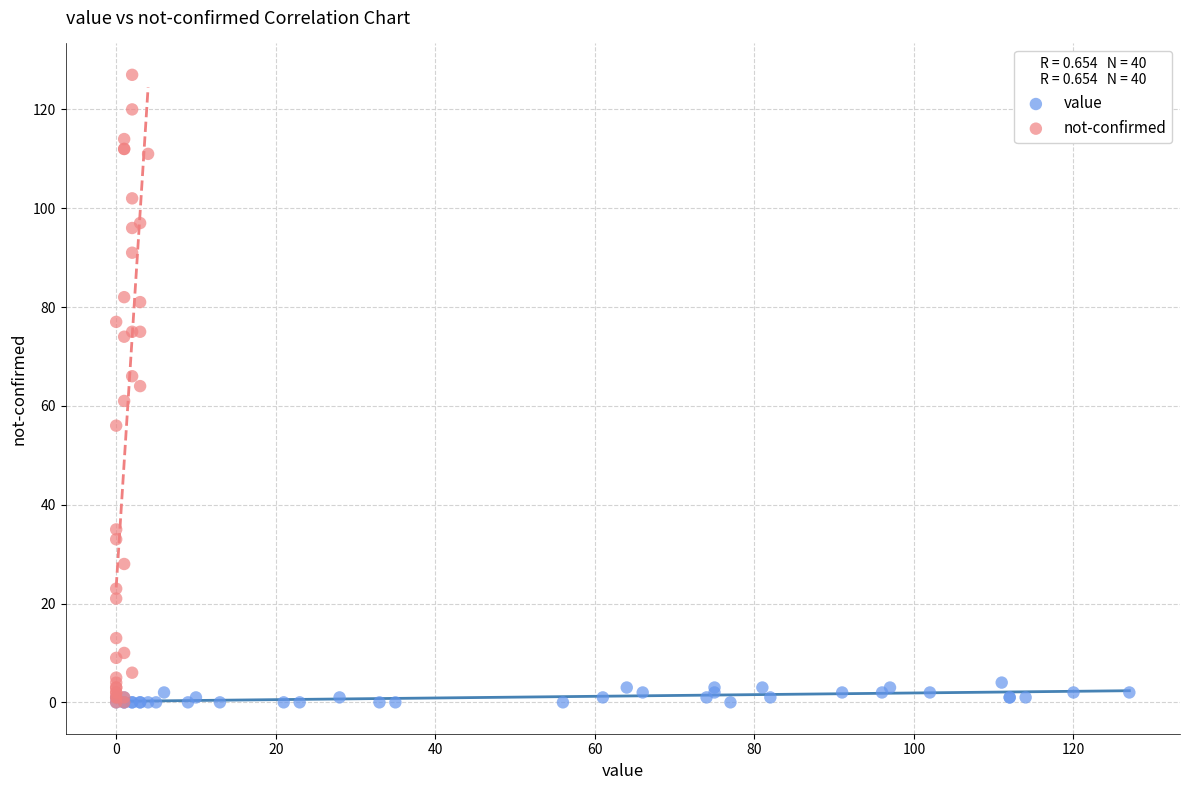

Which series has the widest spread of Y values?

not-confirmed